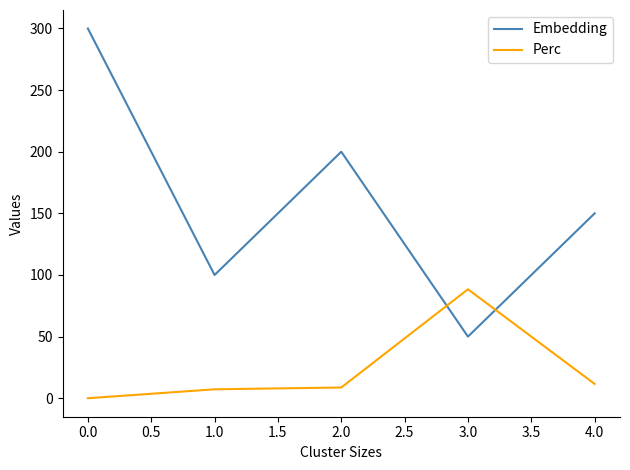

True or false: Perc has more than 2 points higher than both neighbors.

False